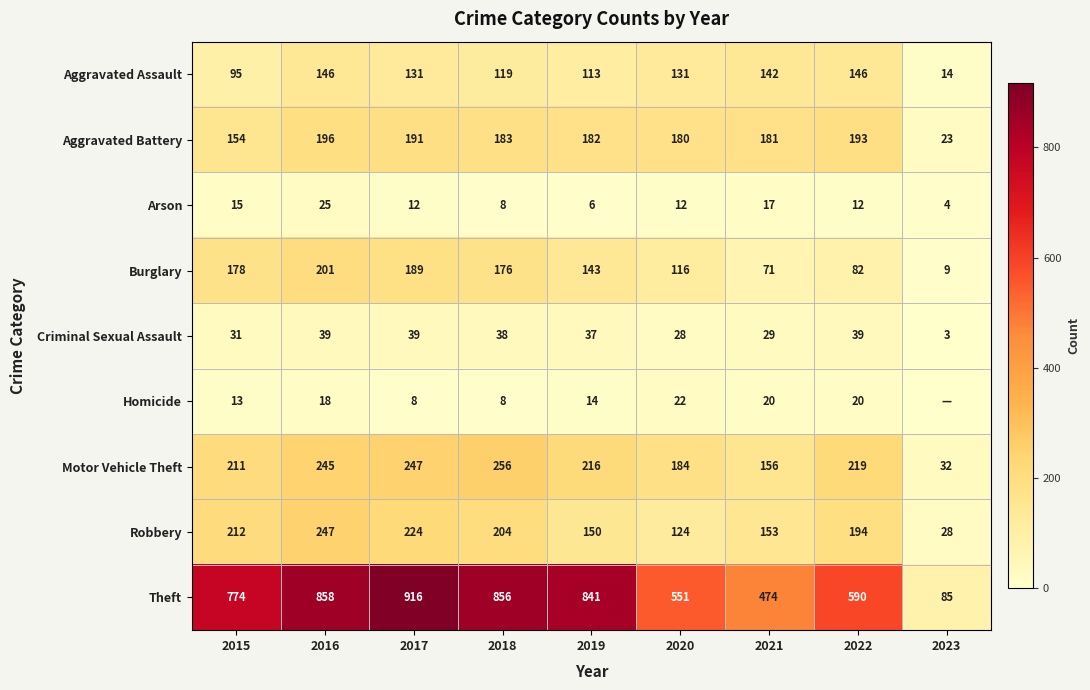

The Robbery series shows 218 at 2020. True or false?

False